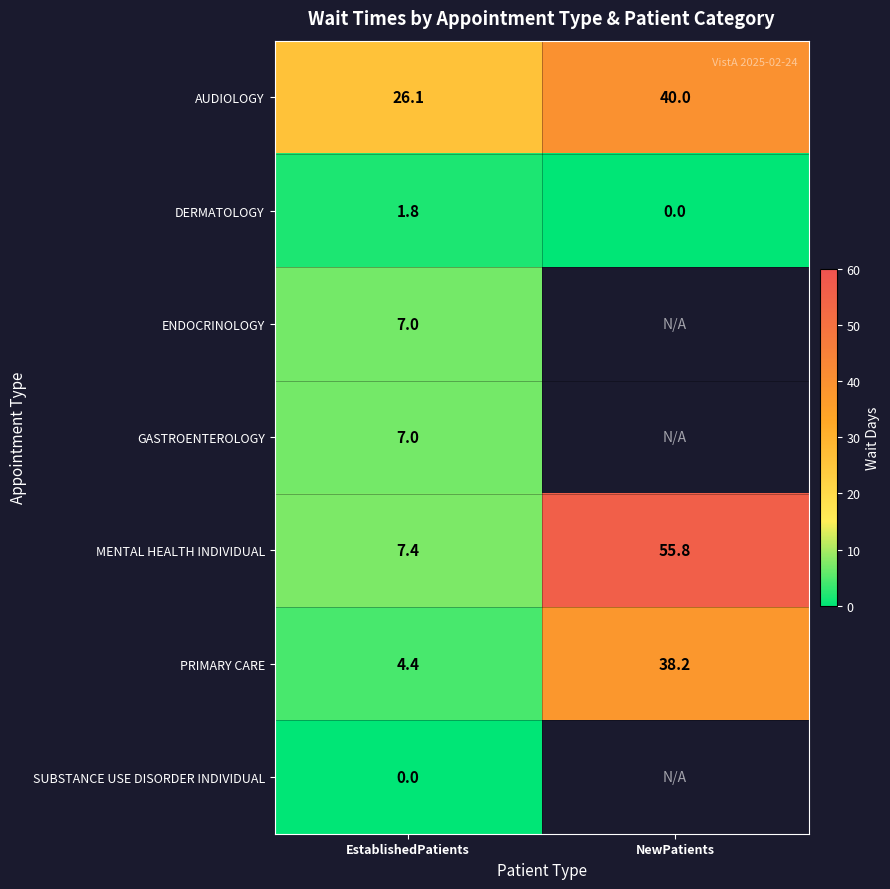

What is the highest value of the PRIMARY CARE series?

38.2